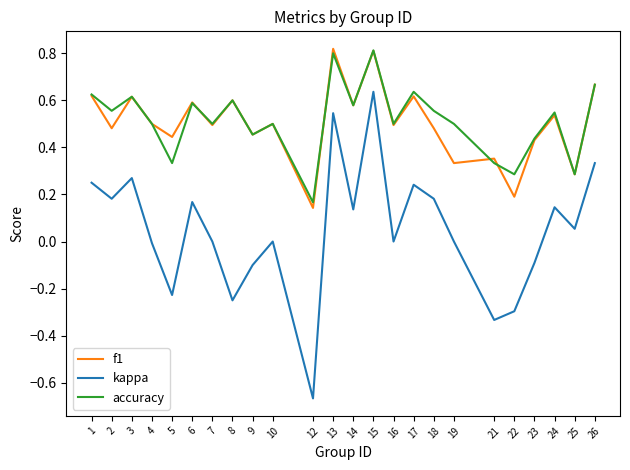

Is this an area chart (filled region under the line)?

No